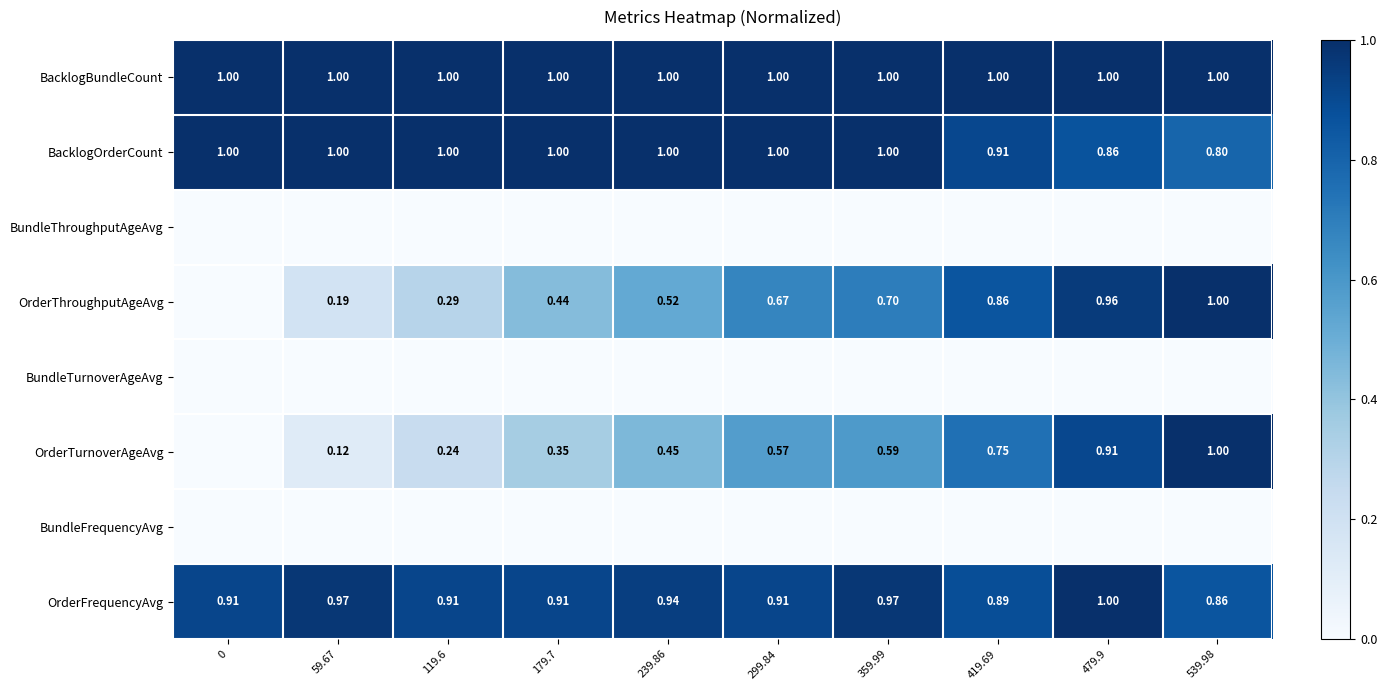

At which category is the sum across all series the highest?

479.9